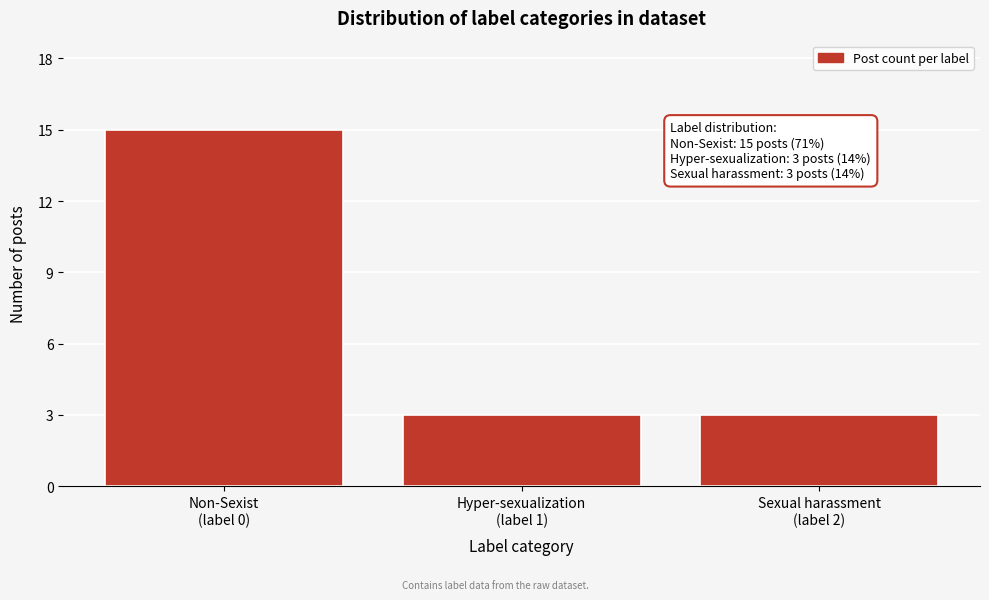

Reading left to right, list all the values displayed in this chart.

15	3	3